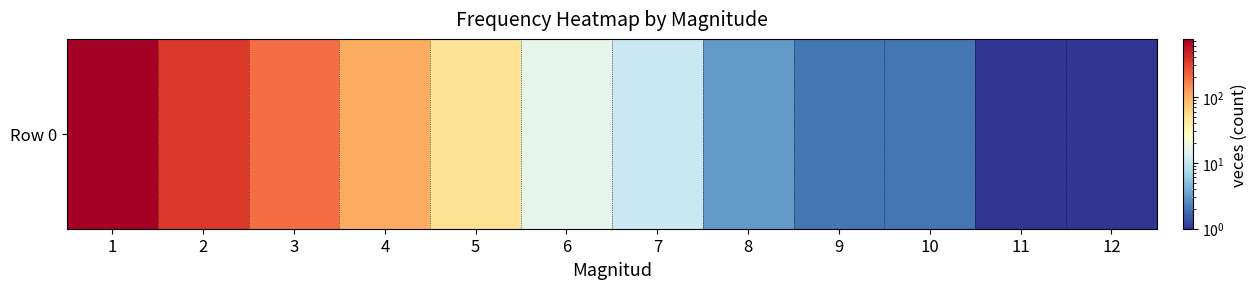

Reading left to right, transcribe all the data shown in this chart.

760	353	200	106	50	16	11	3	2	2	1	1